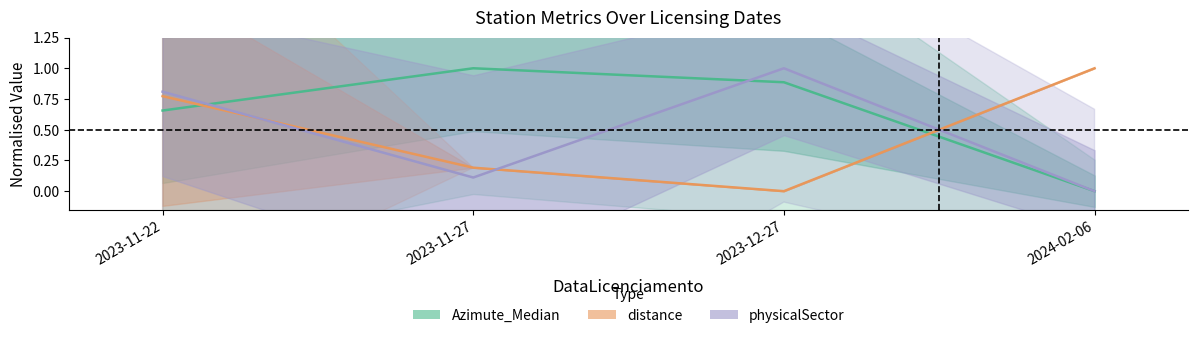

At 2023-11-27, list the series in order from smallest to largest.

physicalSector, distance, Azimute_Median